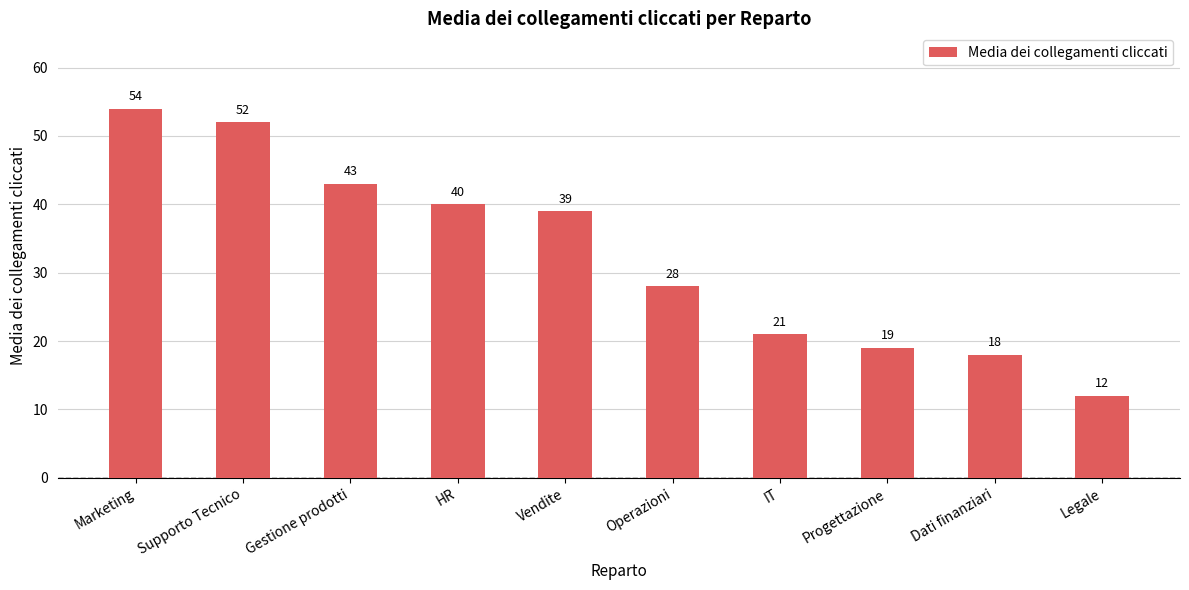

Rank the categories by value from highest to lowest.

Marketing, Supporto Tecnico, Gestione prodotti, HR, Vendite, Operazioni, IT, Progettazione, Dati finanziari, Legale